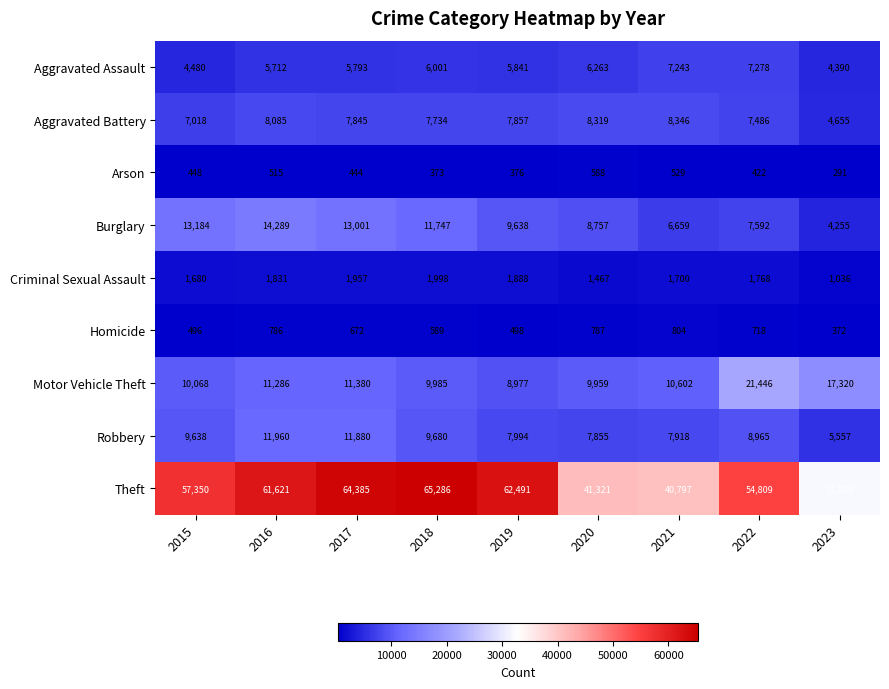

What is the sum of the Motor Vehicle Theft values at 2023 and 2021?

27922